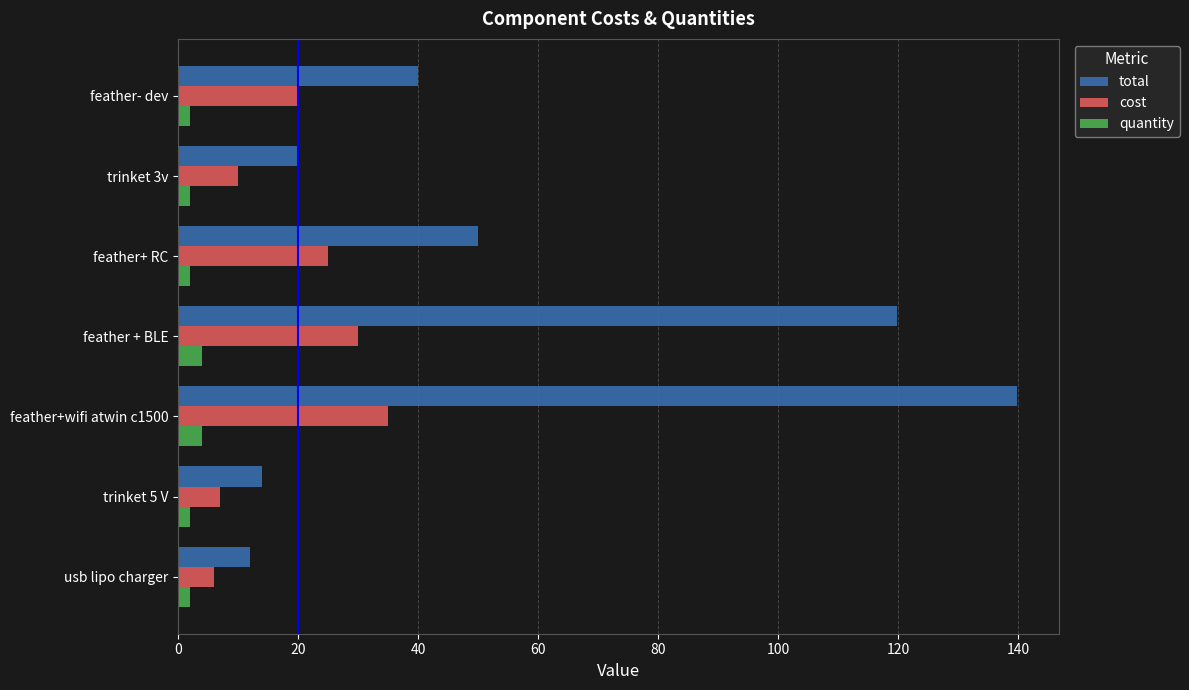

List the series in order of their peak value, highest first.

total, cost, quantity